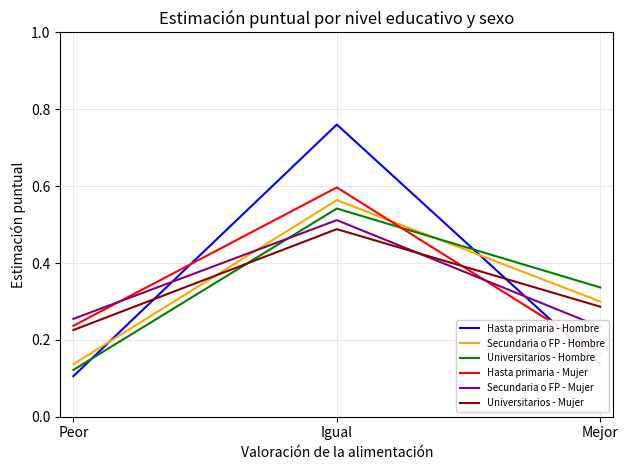

List the labels in order of Universitarios - Hombre value, largest first.

Igual, Mejor, Peor